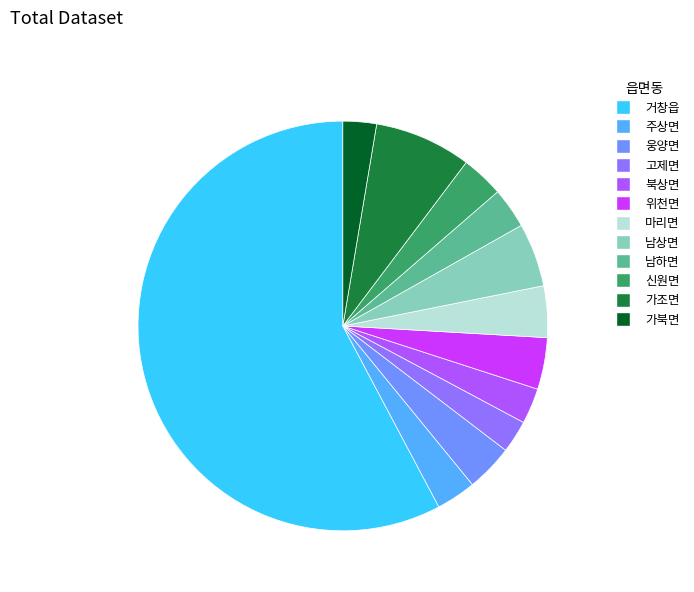

Do 고제면 and 북상면 together represent more than half of the pie?

No